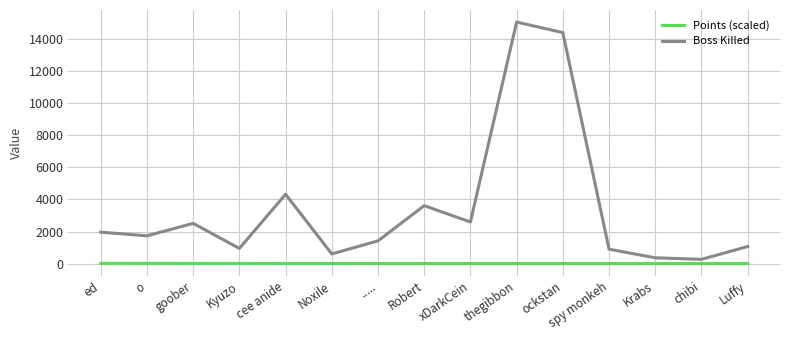

The Boss Killed series shows 948.0 at Kyuzo. True or false?

True